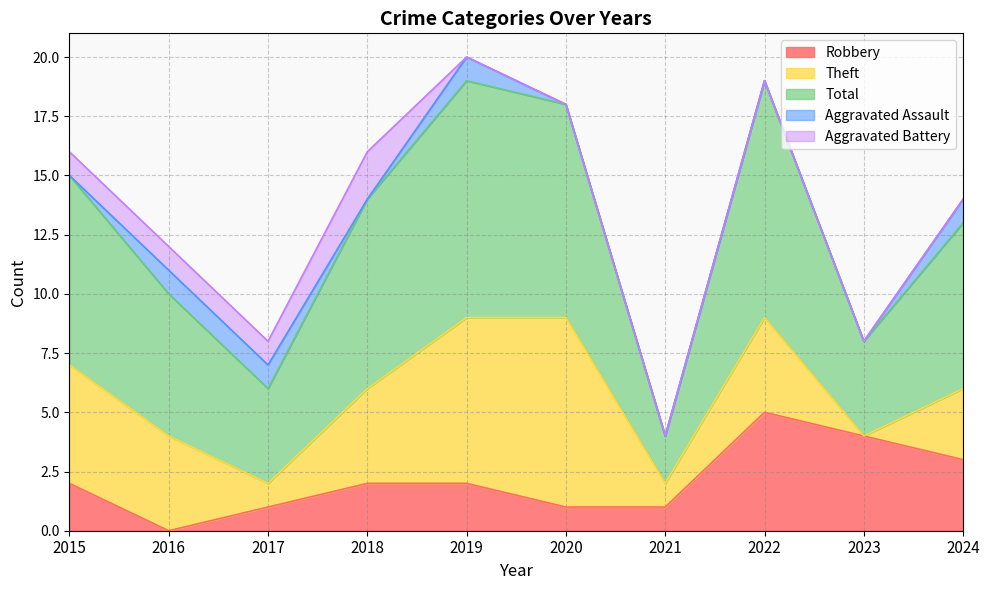

Reading left to right, transcribe all the data shown in this chart.

Robbery: 2015=2	2016=0	2017=1	2018=2	2019=2	2020=1	2021=1	2022=5	2023=4	2024=3
Theft: 2015=5	2016=4	2017=1	2018=4	2019=7	2020=8	2021=1	2022=4	2023=0	2024=3
Total: 2015=8	2016=6	2017=4	2018=8	2019=10	2020=9	2021=2	2022=10	2023=4	2024=7
Aggravated Assault: 2015=0	2016=1	2017=1	2018=0	2019=1	2020=0	2021=0	2022=0	2023=0	2024=1
Aggravated Battery: 2015=1	2016=1	2017=1	2018=2	2019=0	2020=0	2021=0	2022=0	2023=0	2024=0